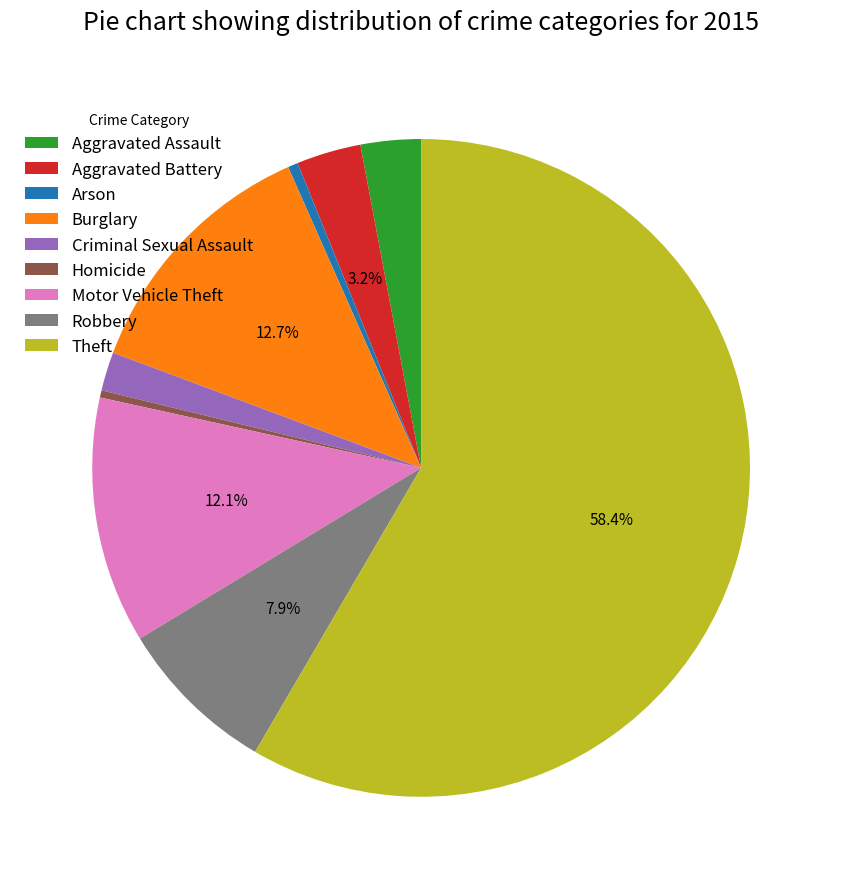

Which category has the biggest portion of the pie?

Theft